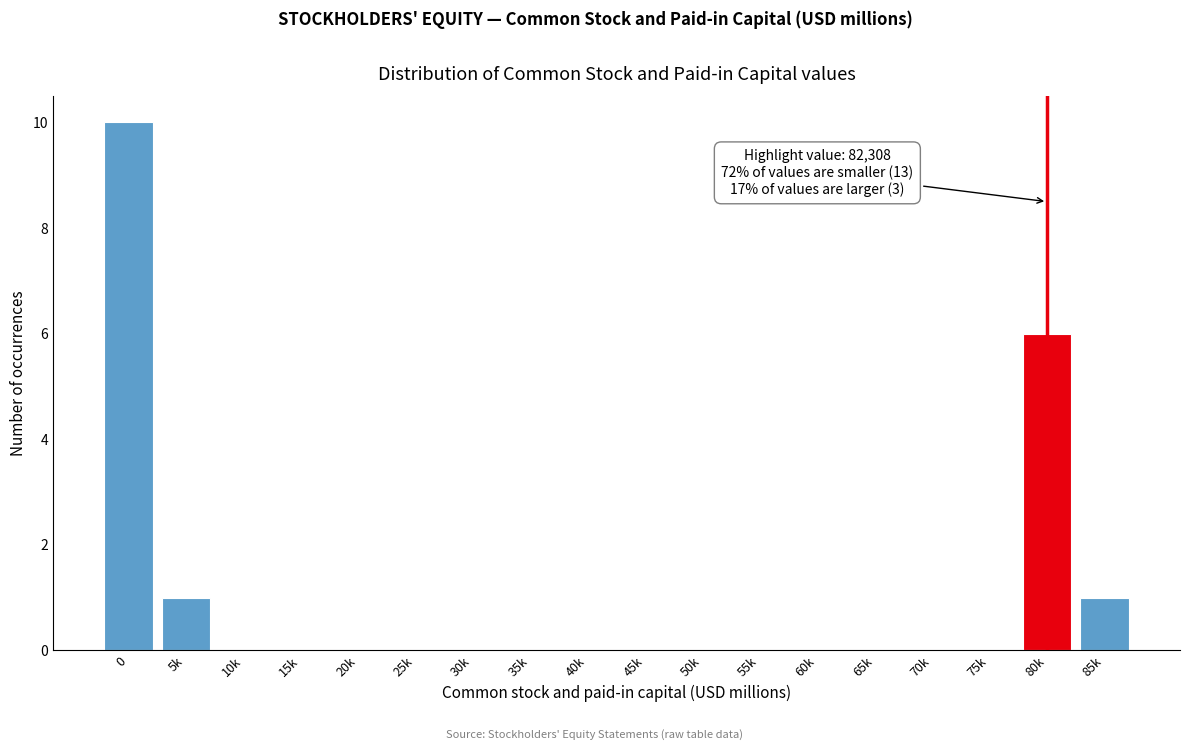

Reading right to left, list all the values displayed in this chart.

85k=1	80k=6	75k=0	70k=0	65k=0	60k=0	55k=0	50k=0	45k=0	40k=0	35k=0	30k=0	25k=0	20k=0	15k=0	10k=0	5k=1	0=10